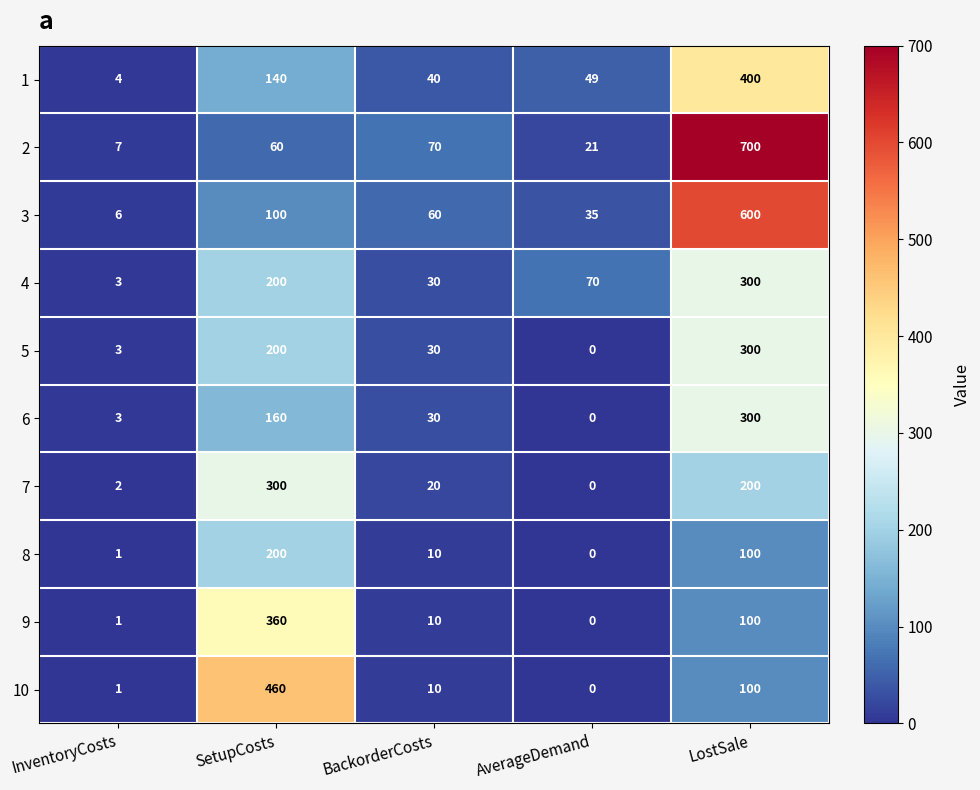

Read the 7 value at LostSale.

200